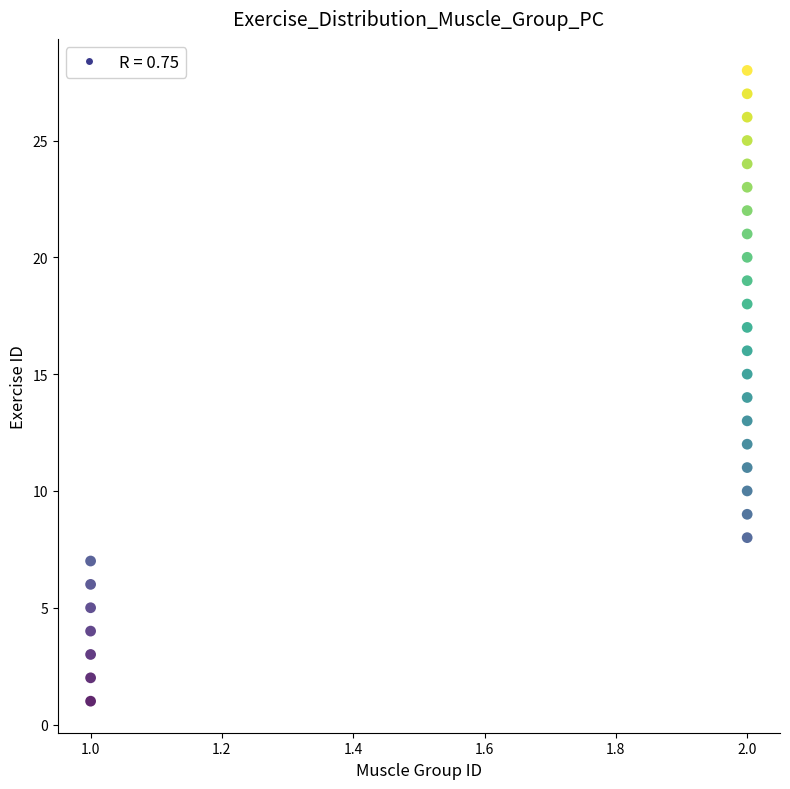

What is the range of Y values (max minus min)?

27